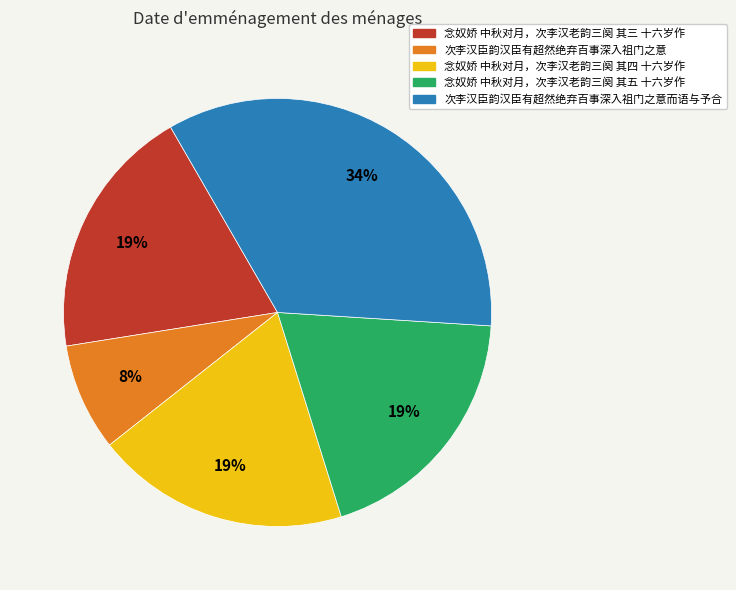

To the nearest percent, what is the average slice percentage?

20%